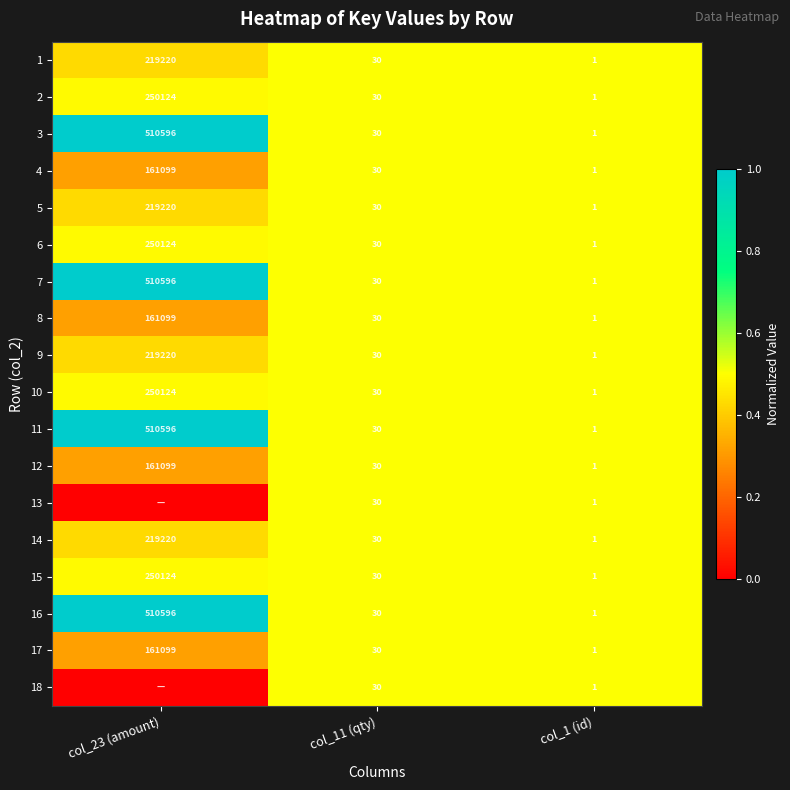

List the labels in order of 16 value, largest first.

col_23 (amount), col_11 (qty), col_1 (id)